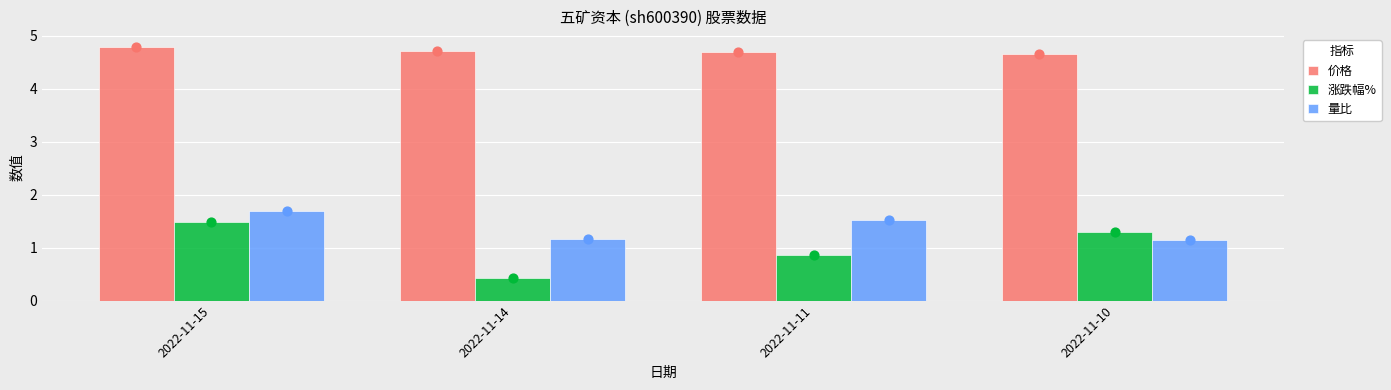

Is the value of 价格 at 2022-11-14 greater than the value of 涨跌幅% at 2022-11-11?

Yes